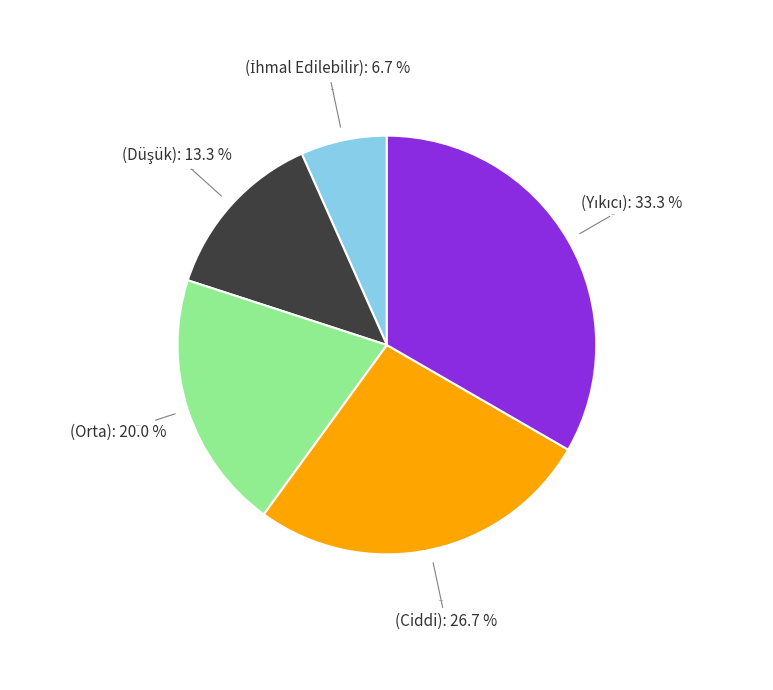

What percentage is NOT represented by (Ciddi)?

73.3%